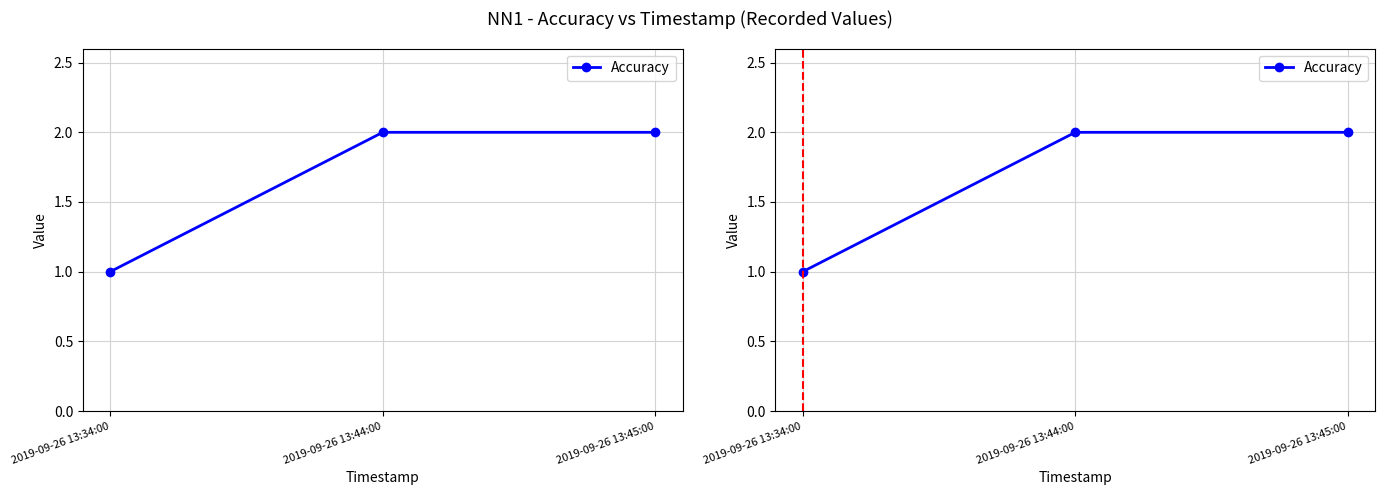

How many categories are shown in the chart?

3